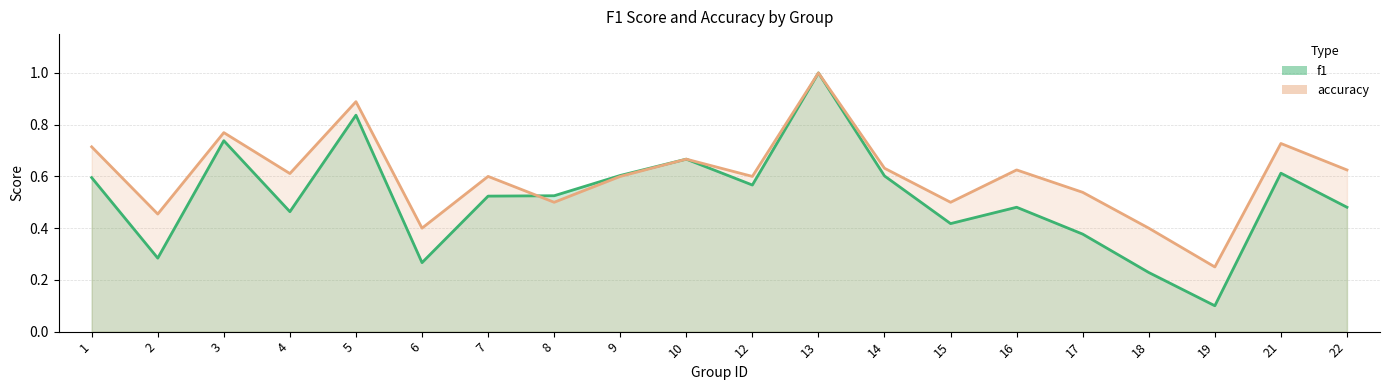

What are all the series names shown in the legend?

f1, accuracy